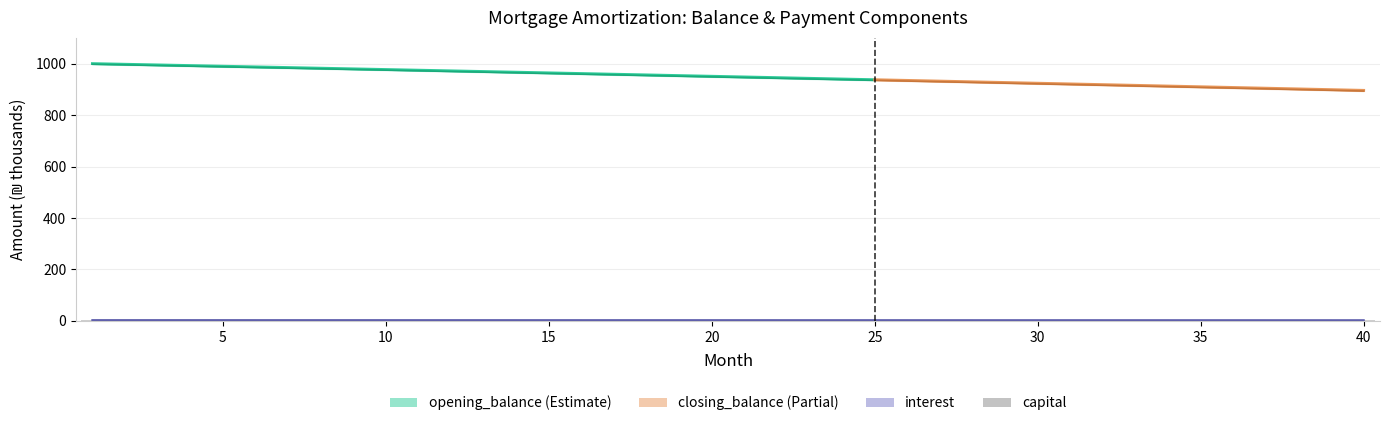

What is the minimum value shown in the chart?

2.5